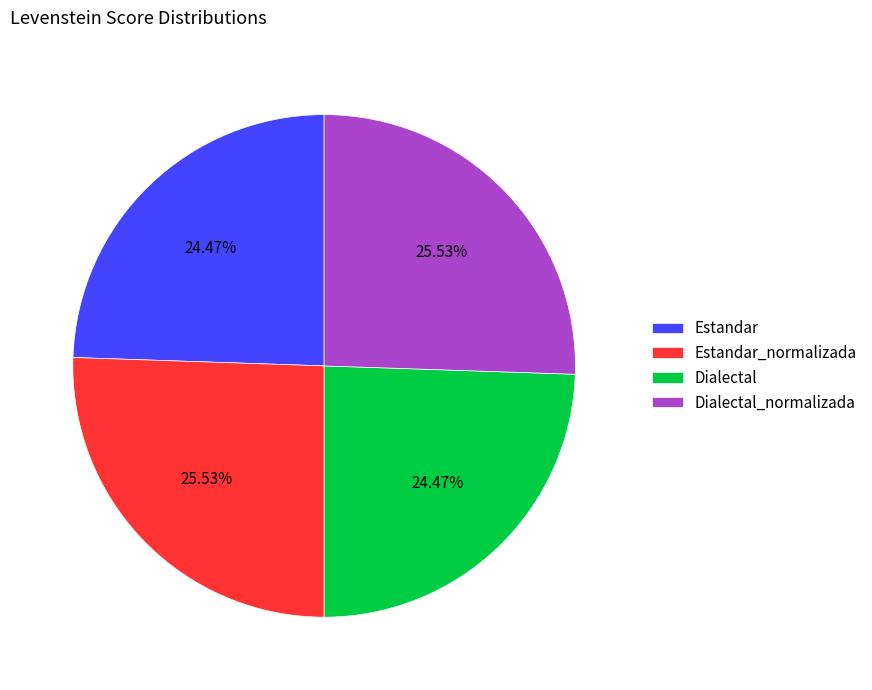

Between Estandar_normalizada and Dialectal, which is larger?

Estandar_normalizada